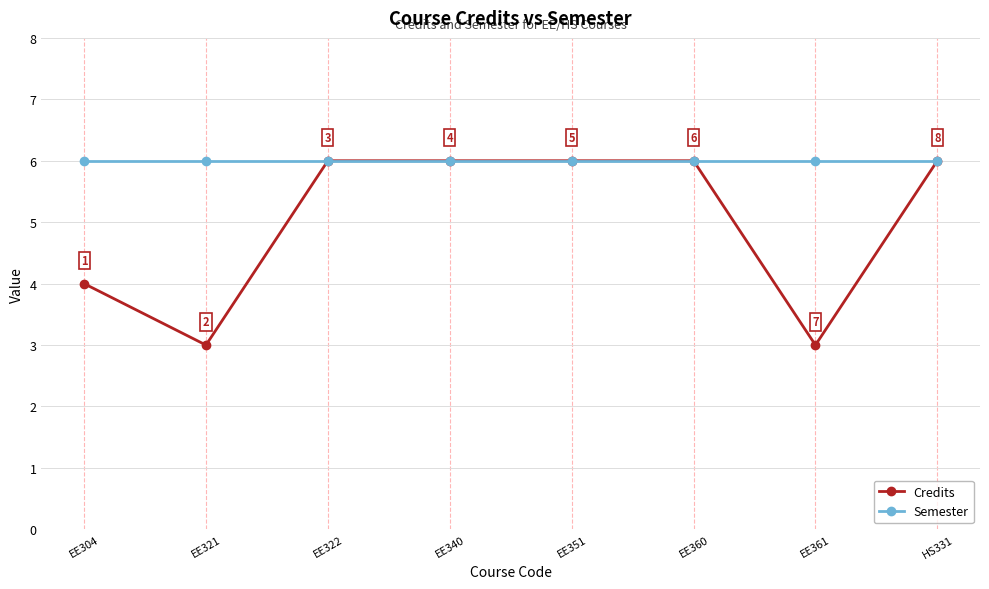

Reading left to right, what are all the values shown in this chart?

Credits: 4	3	6	6	6	6	3	6
Semester: 6	6	6	6	6	6	6	6